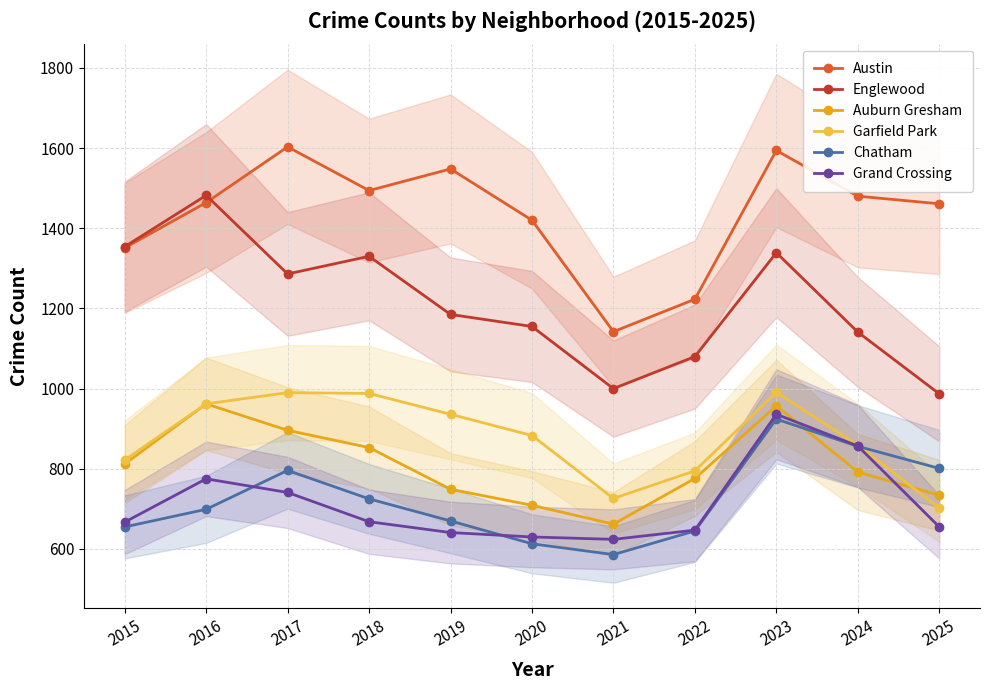

What is the sum of the Austin values at 2018 and 2015?

2845